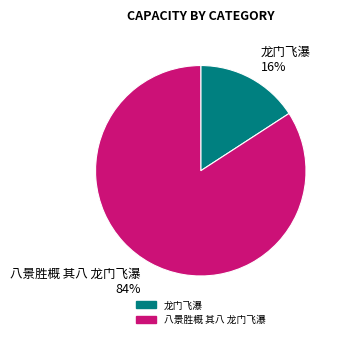

What percentage is the 龙门飞瀑 slice, to the nearest percent?

16%